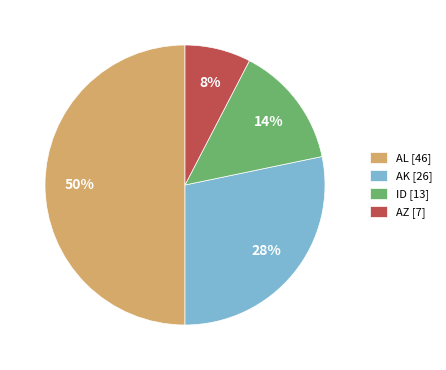

What is the smallest slice in the pie chart?

AZ